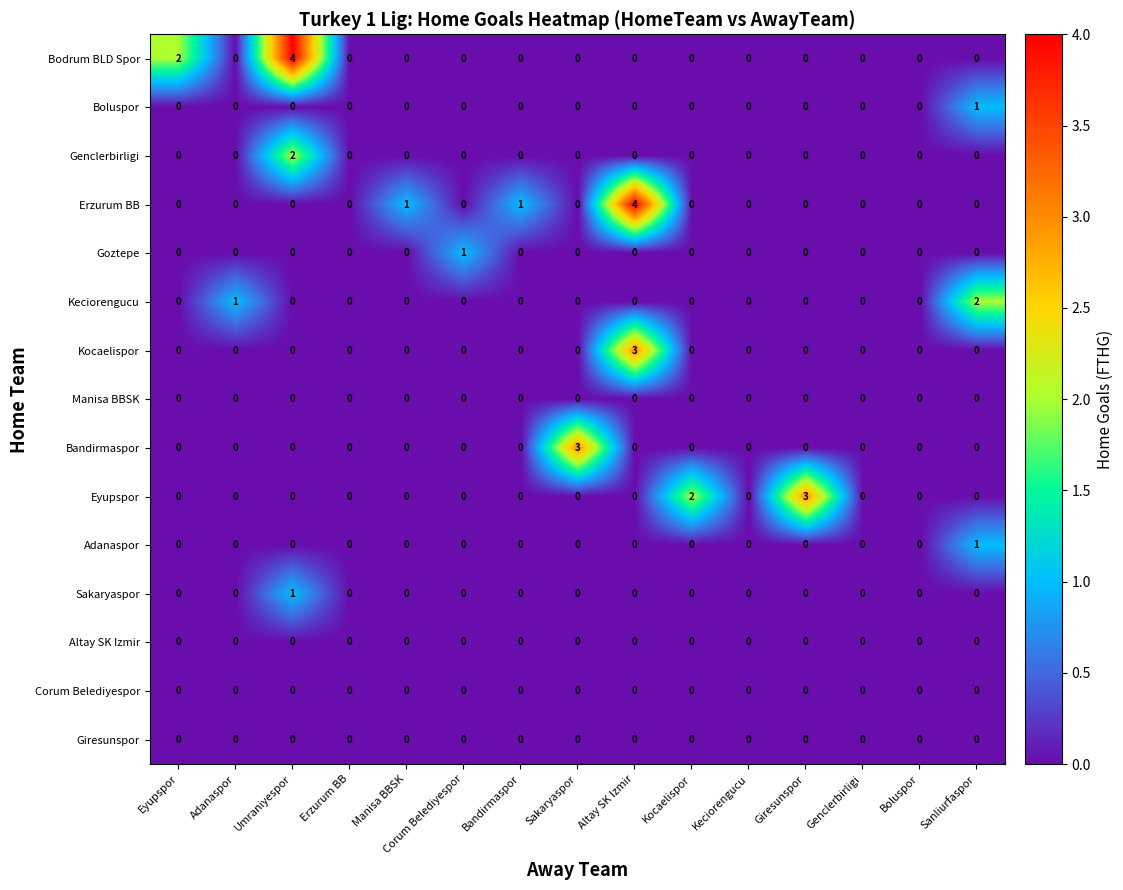

Which series changed the most between Kocaelispor and Boluspor?

Eyupspor